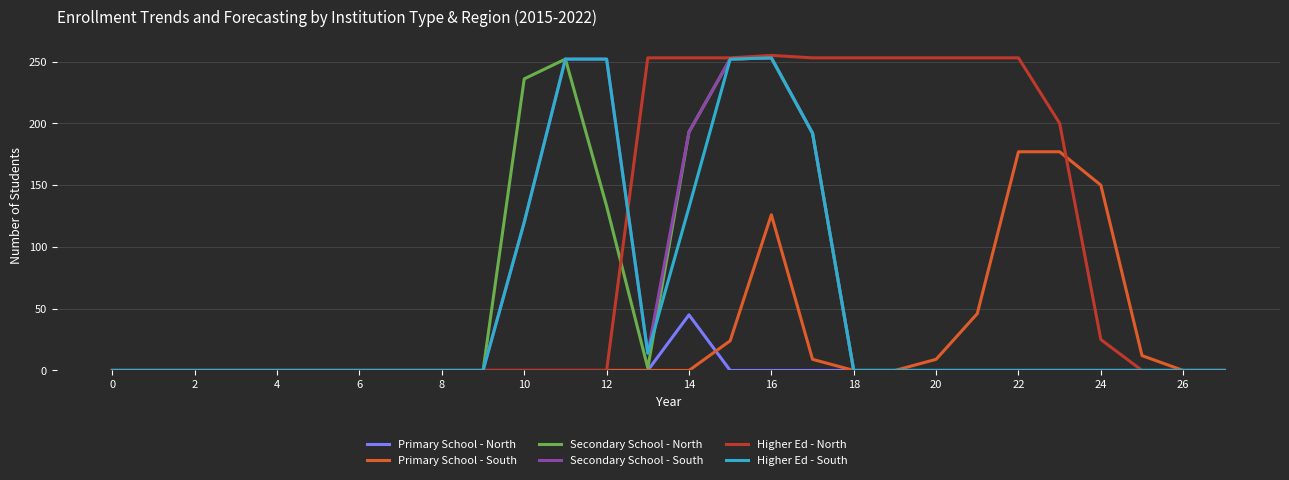

What is the highest value of the Higher Ed - North series?

255